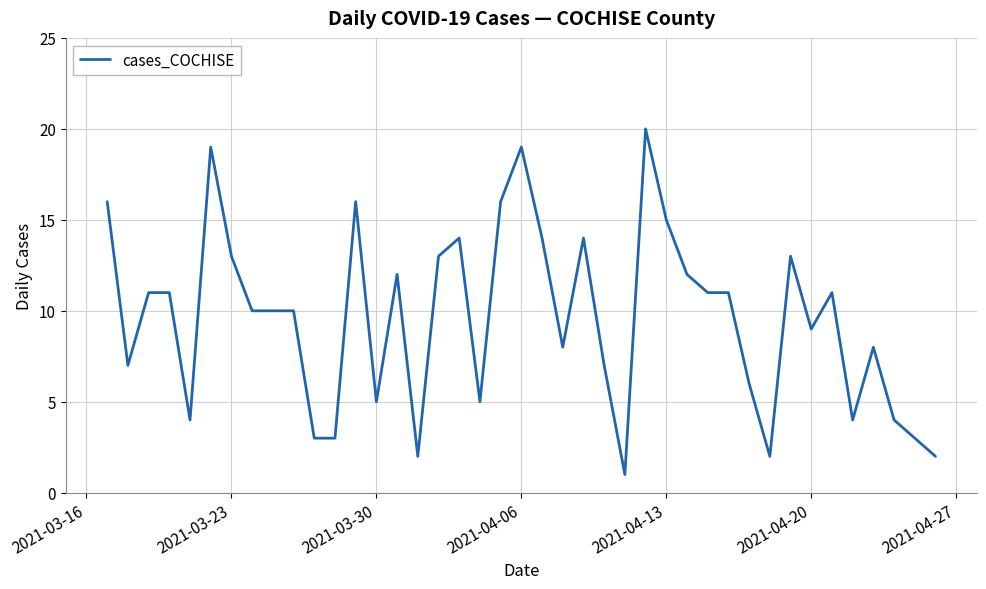

What is the difference between the maximum and minimum values?

19